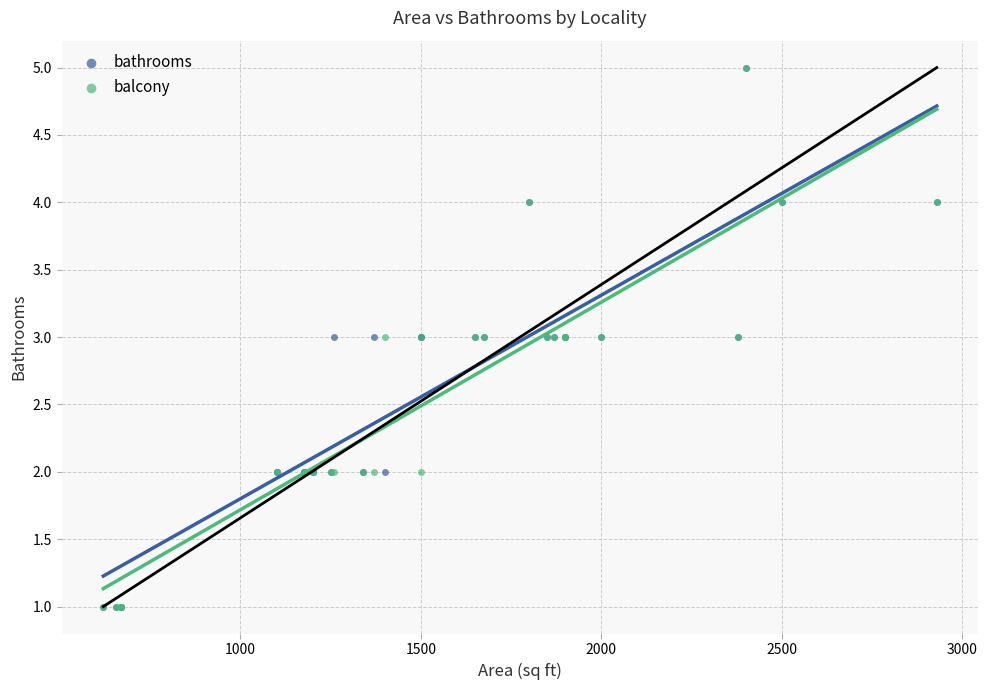

What are all the series names shown in the legend?

bathrooms, balcony